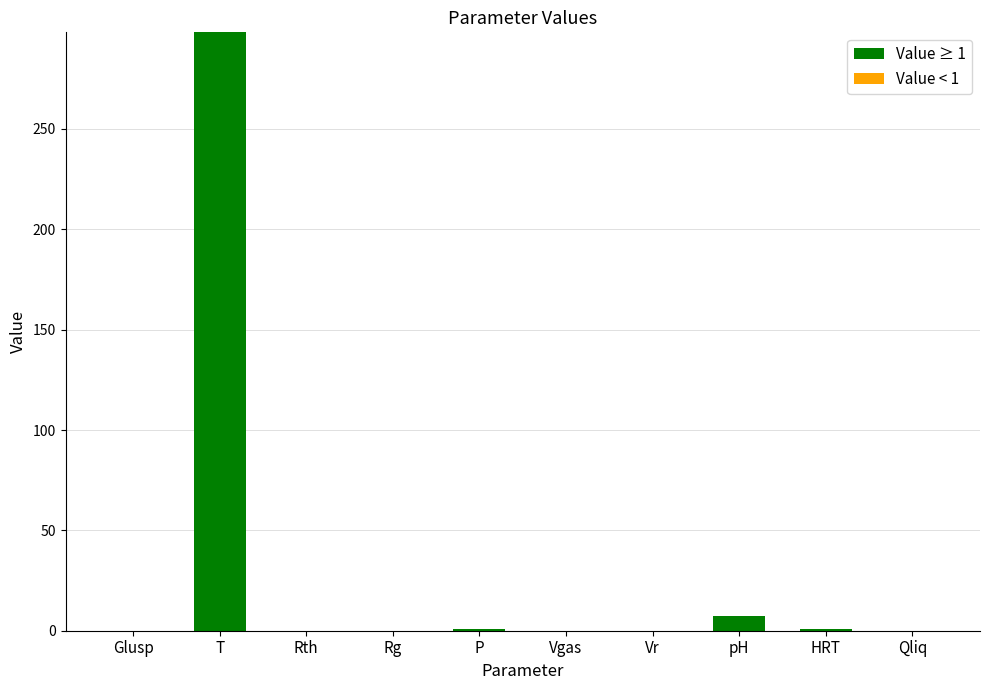

The value of Value ≥ 1 at Rg is 123.9. True or false?

False